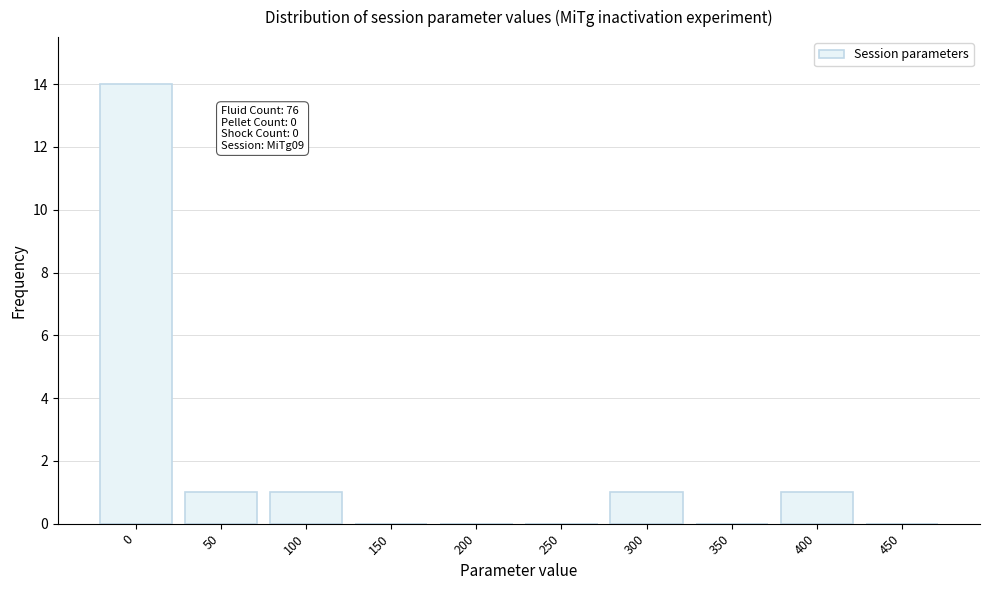

Reading right to left, list all the values displayed in this chart.

450=0	400=1	350=0	300=1	250=0	200=0	150=0	100=1	50=1	0=14